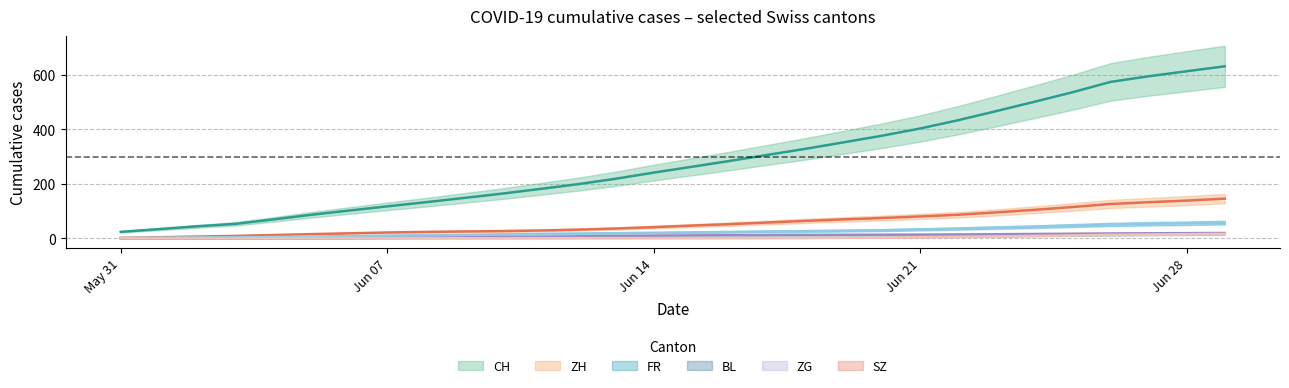

True or false: ZG and FR cross at least once.

False